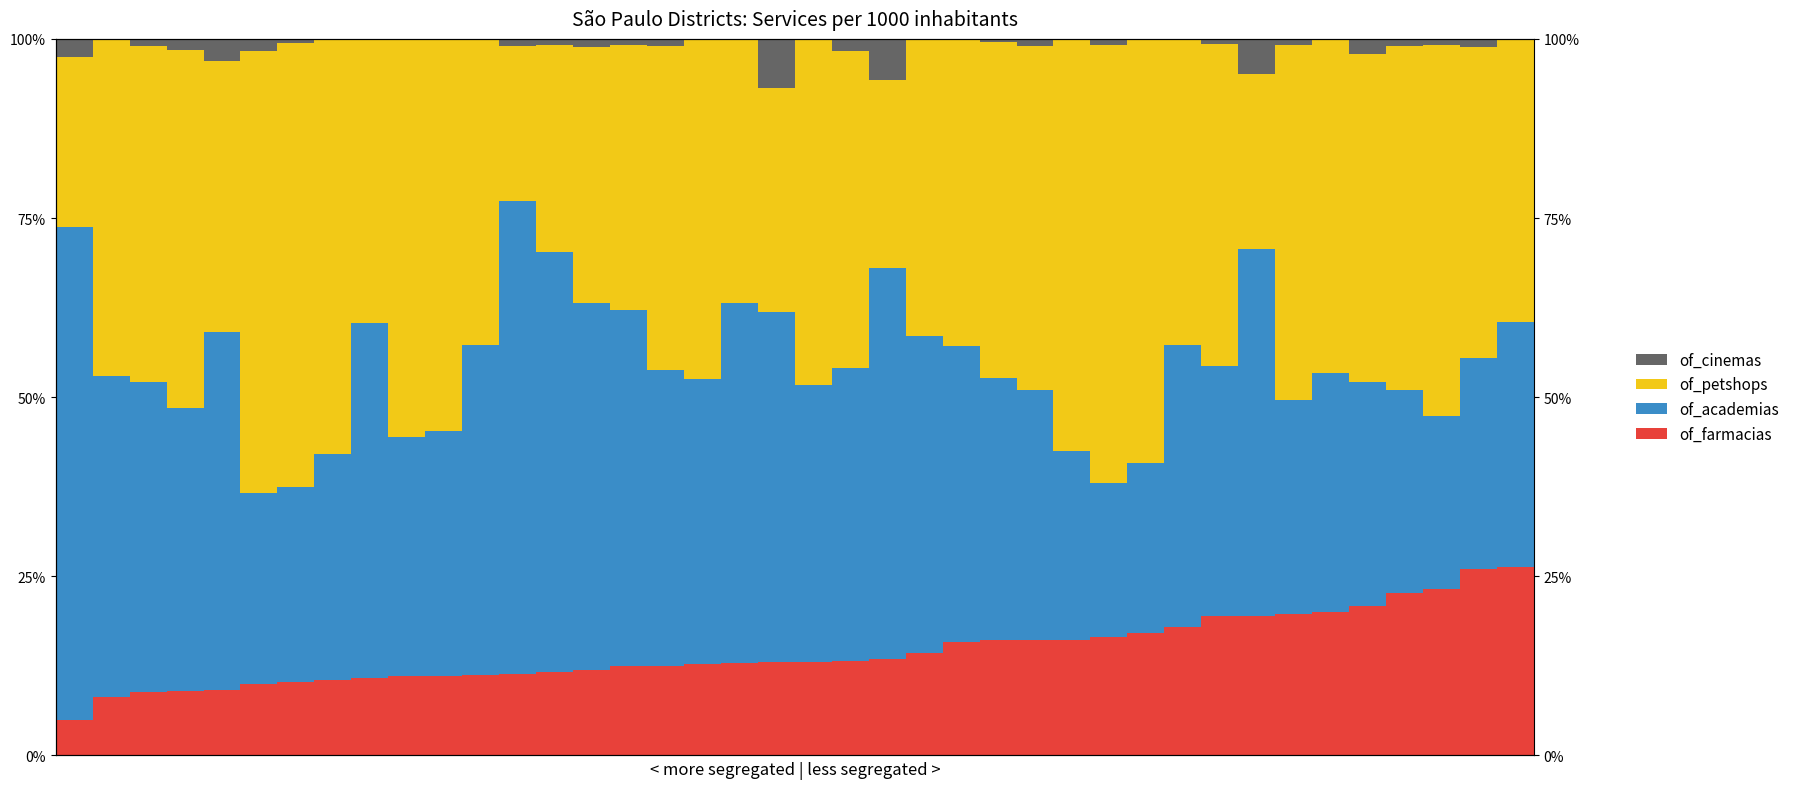

How many values in the of_farmacias series exceed 13?

20